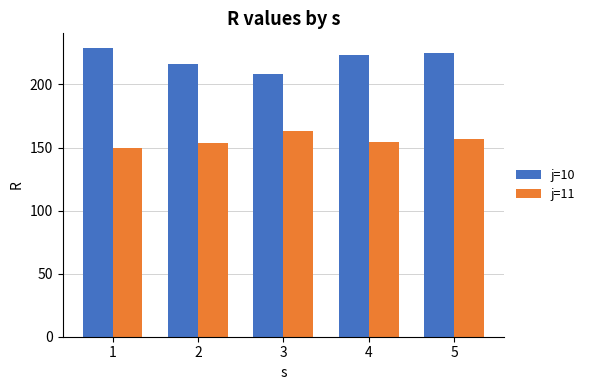

Rank the series at 4 from lowest to highest value.

j=11, j=10